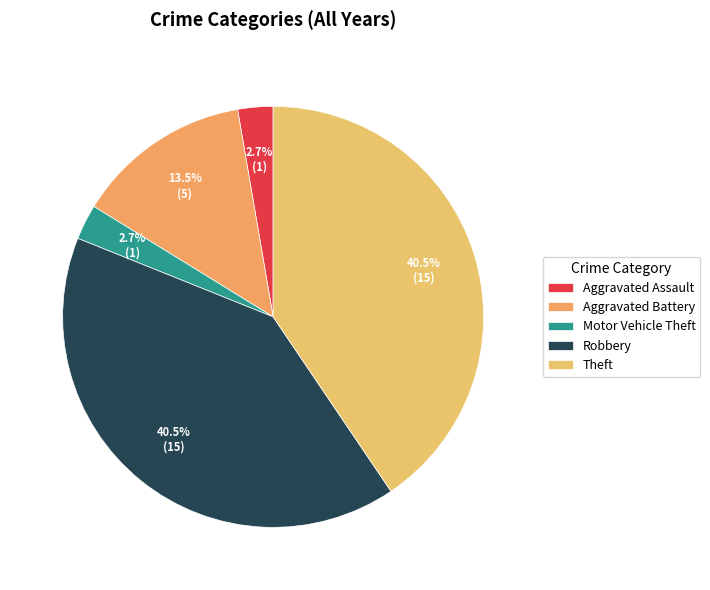

How much of the chart is everything except Aggravated Battery?

86.5%